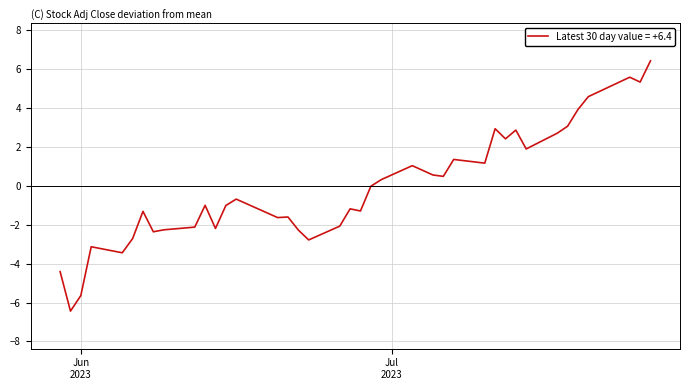

How many lines are shown in the chart?

1